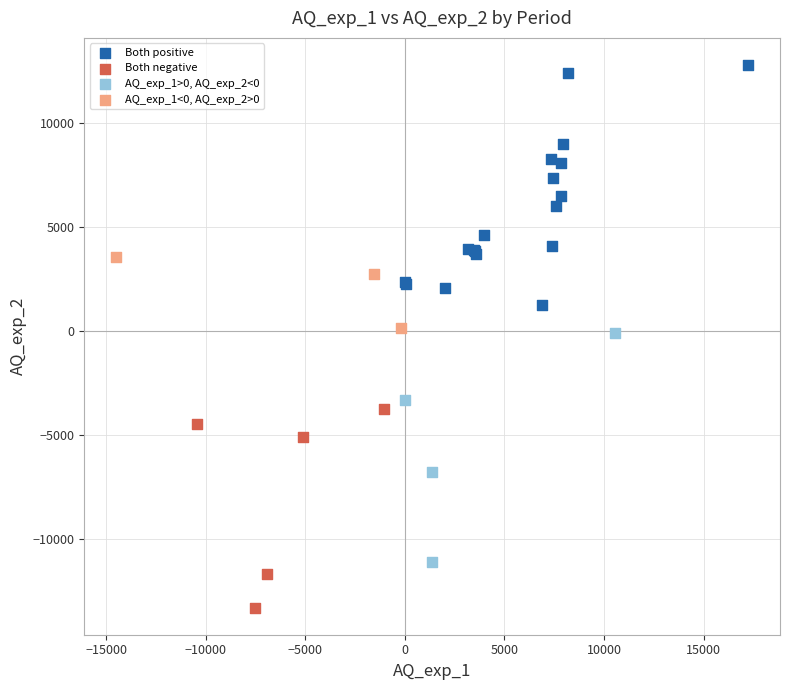

Which series reaches the minimum Y coordinate?

Both negative